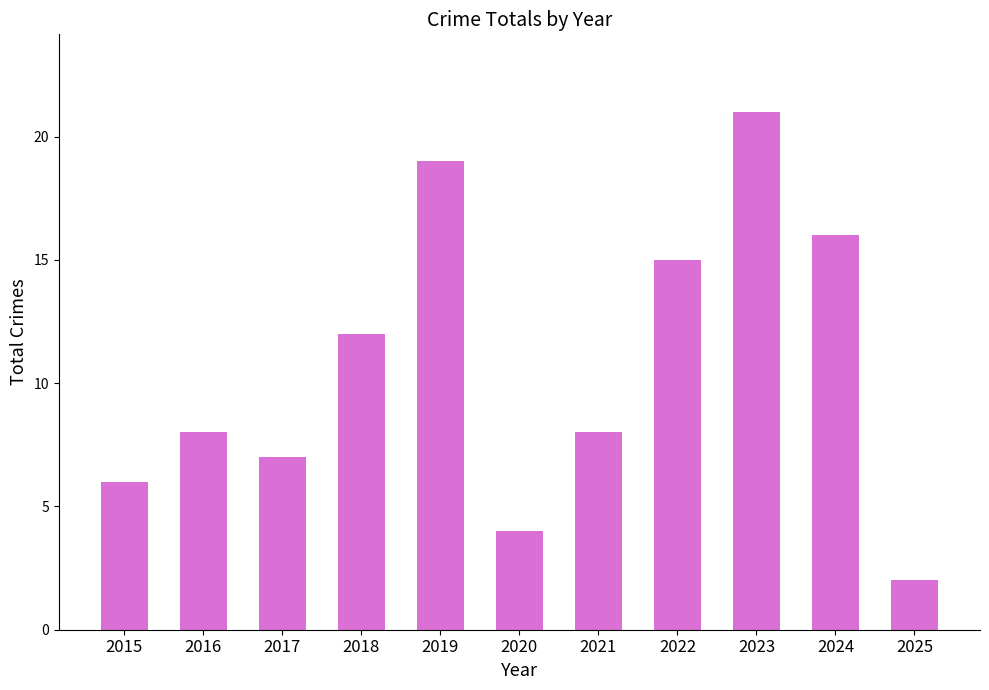

Which label corresponds to the largest value in the chart?

2023